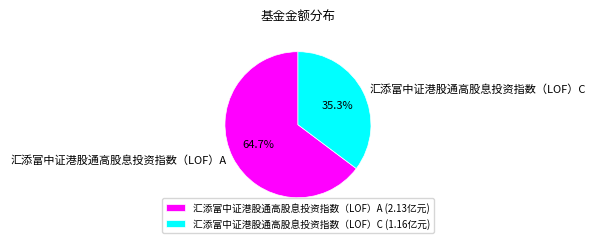

To the nearest percent, what is the combined percentage of 汇添富中证港股通高股息投资指数（LOF）C and 汇添富中证港股通高股息投资指数（LOF）A?

100%